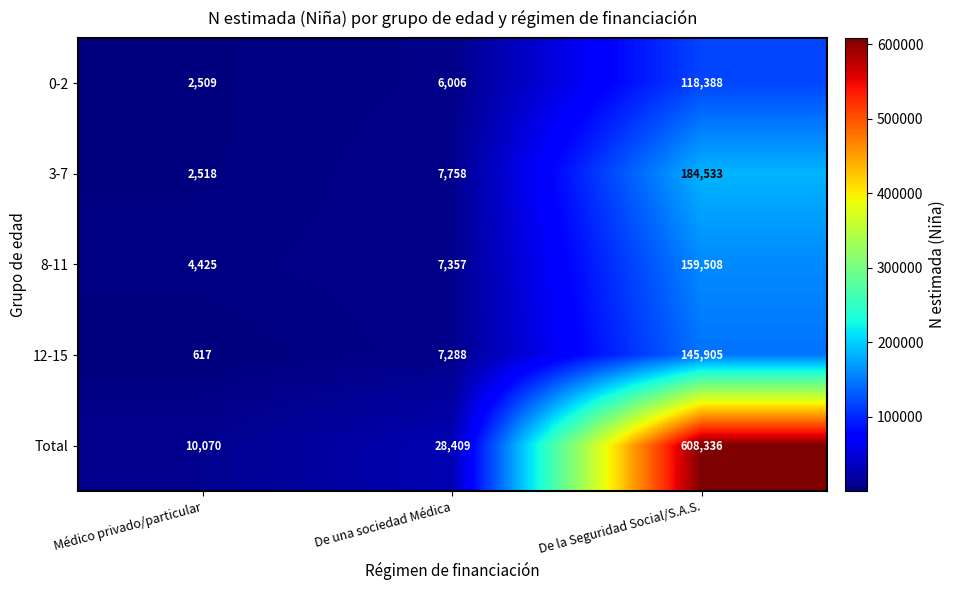

Which series has the largest range (max minus min)?

Total